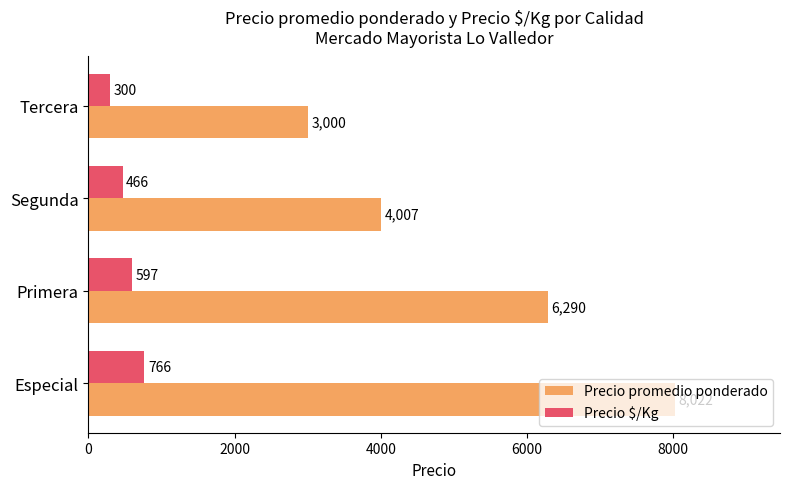

True or false: Precio $/Kg has a value of 466 at Segunda.

True